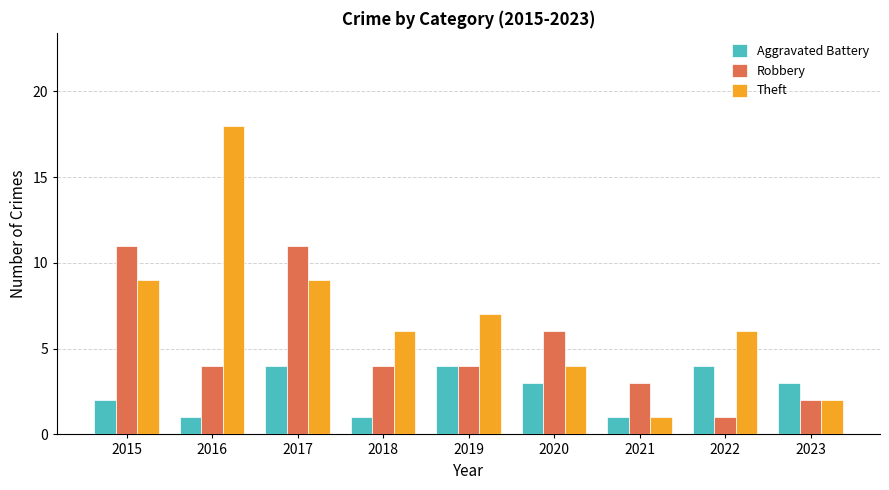

Rank the series at 2022 from highest to lowest value.

Theft, Aggravated Battery, Robbery